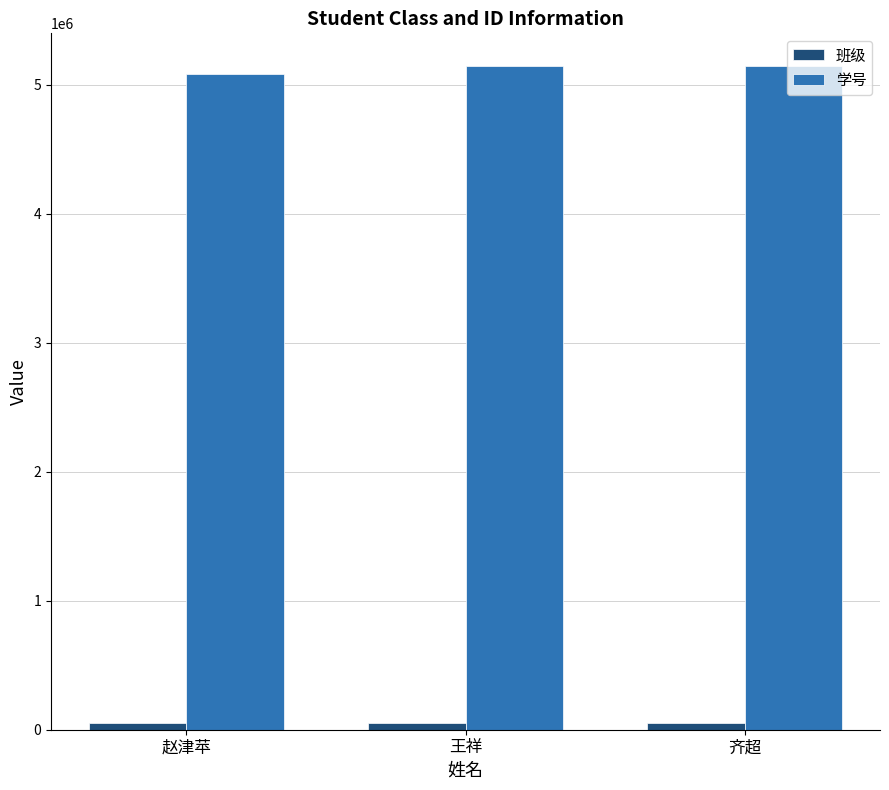

Is it true that 学号 equals 3394795 at 王祥?

False